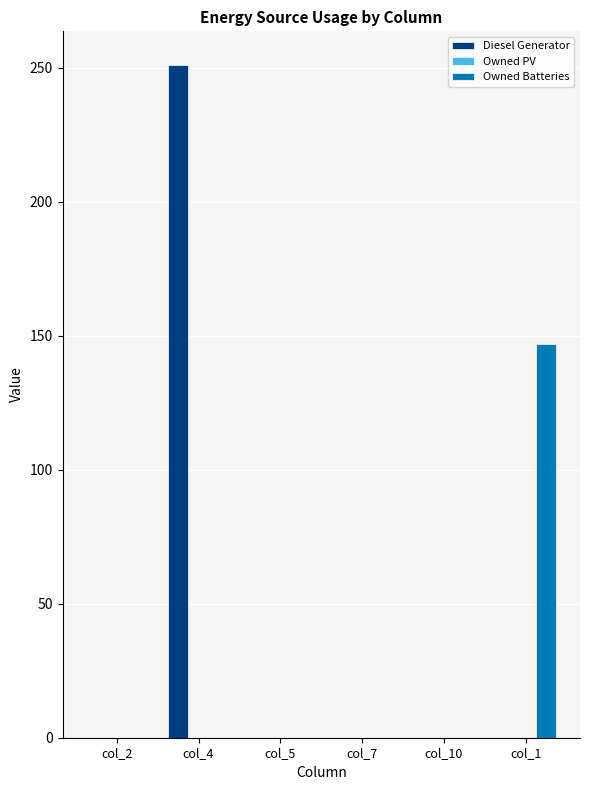

Reading right to left, list all the values displayed in this chart.

Diesel Generator: col_1=0	col_10=0	col_7=0	col_5=0	col_4=251	col_2=0
Owned Batteries: col_1=147	col_10=0	col_7=0	col_5=0	col_4=0	col_2=0